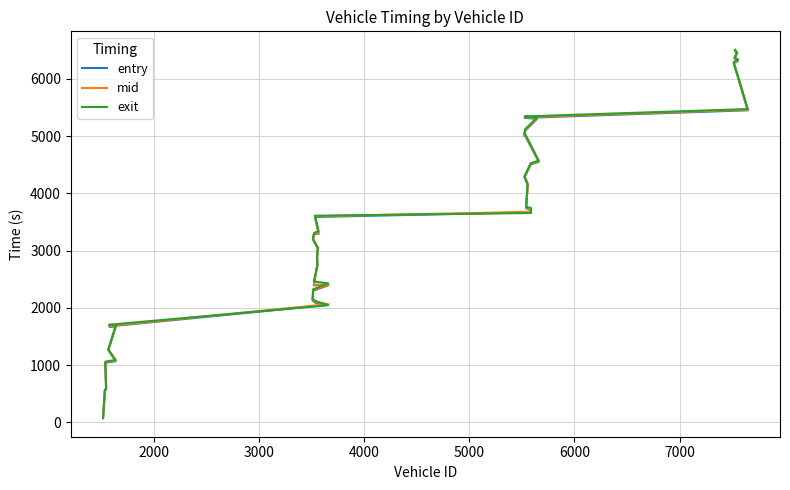

How many distinct data groups are displayed?

3